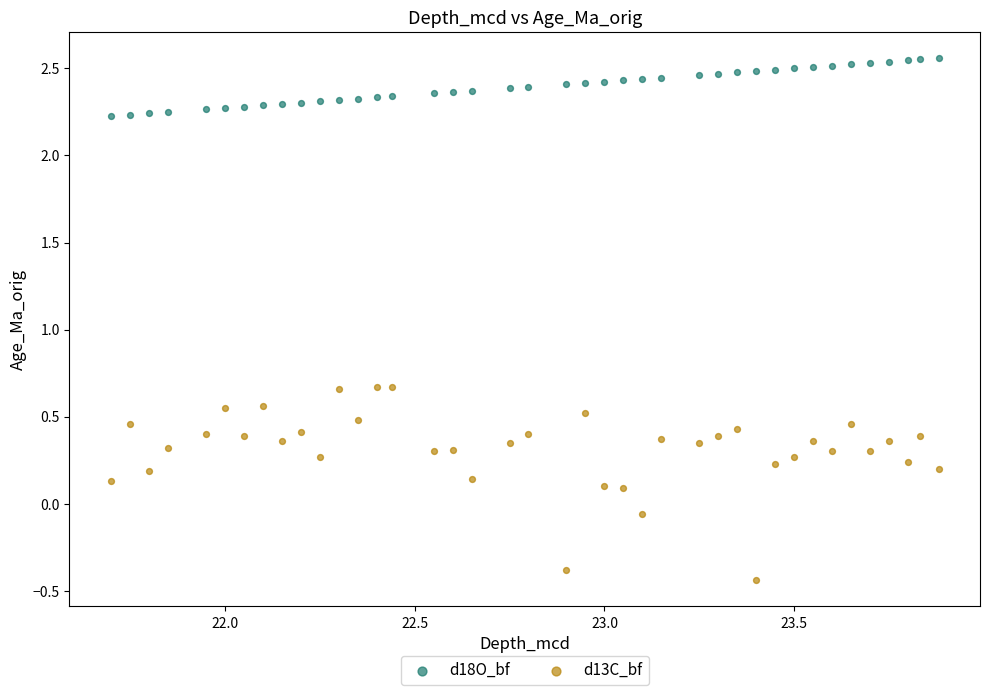

Which series has the largest Y range (max minus min)?

d13C_bf